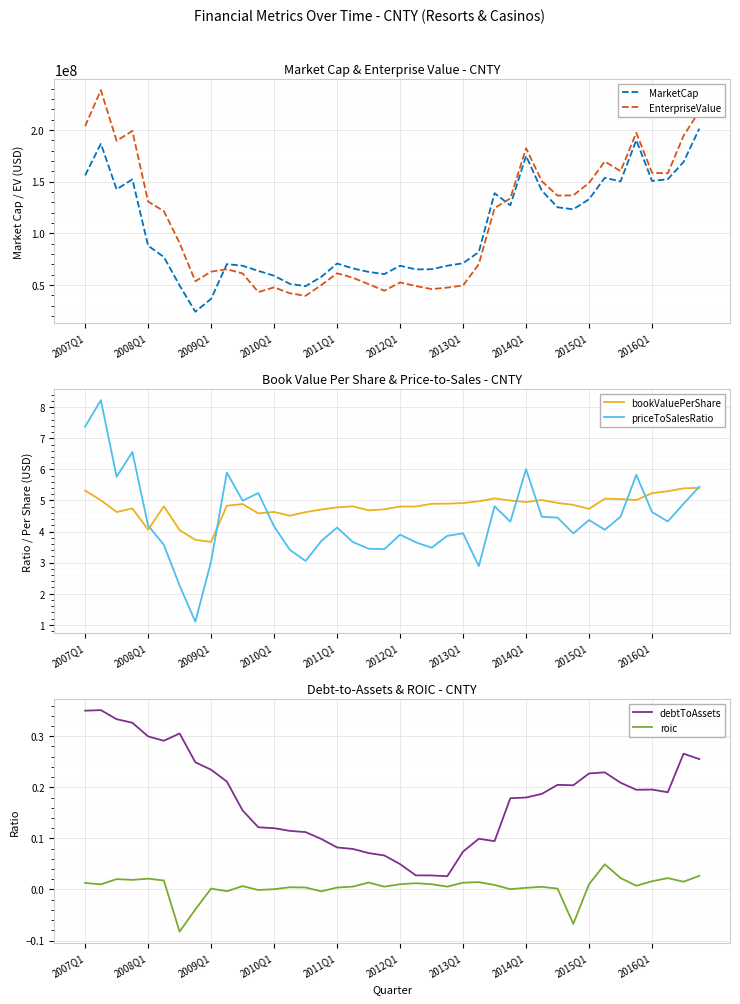

Is it true that priceToSalesRatio equals 2.2 at 2008Q1?

False